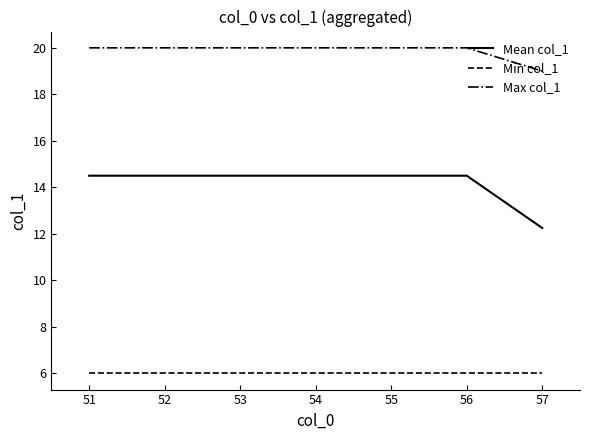

Where does the Mean col_1 series first go above 14?

51